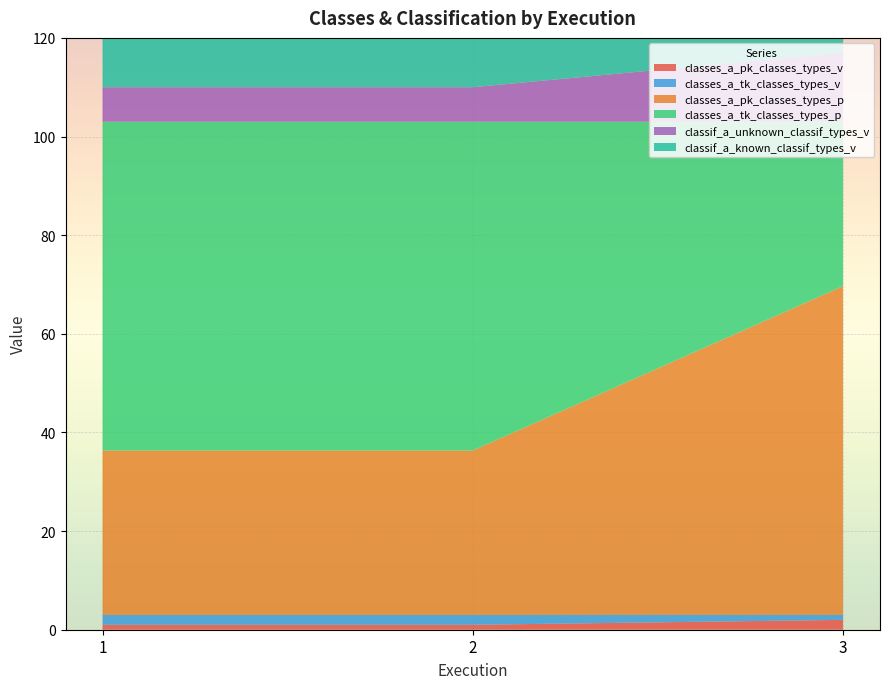

Reading right to left, what are all the values shown in this chart?

classes_a_pk_classes_types_v: 2.0	1.0	1.0
classes_a_tk_classes_types_v: 1.0	2.0	2.0
classes_a_pk_classes_types_p: 66.7	33.3	33.3
classes_a_tk_classes_types_p: 33.3	66.7	66.7
classif_a_unknown_classif_types_v: 14.0	7.0	7.0
classif_a_known_classif_types_v: 28.0	35.0	35.0